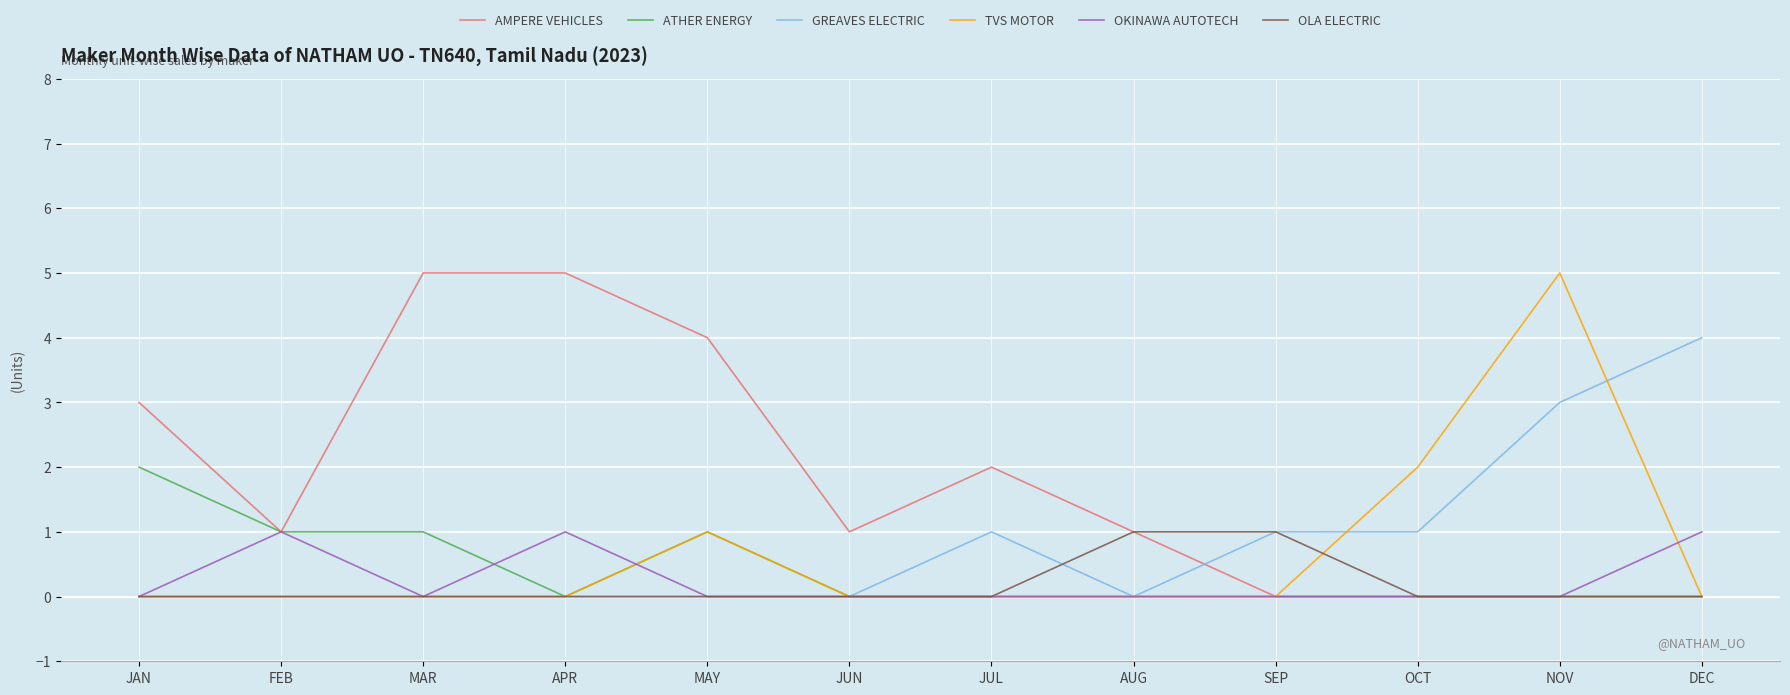

True or false: ATHER ENERGY has a value of 1 at JAN.

False